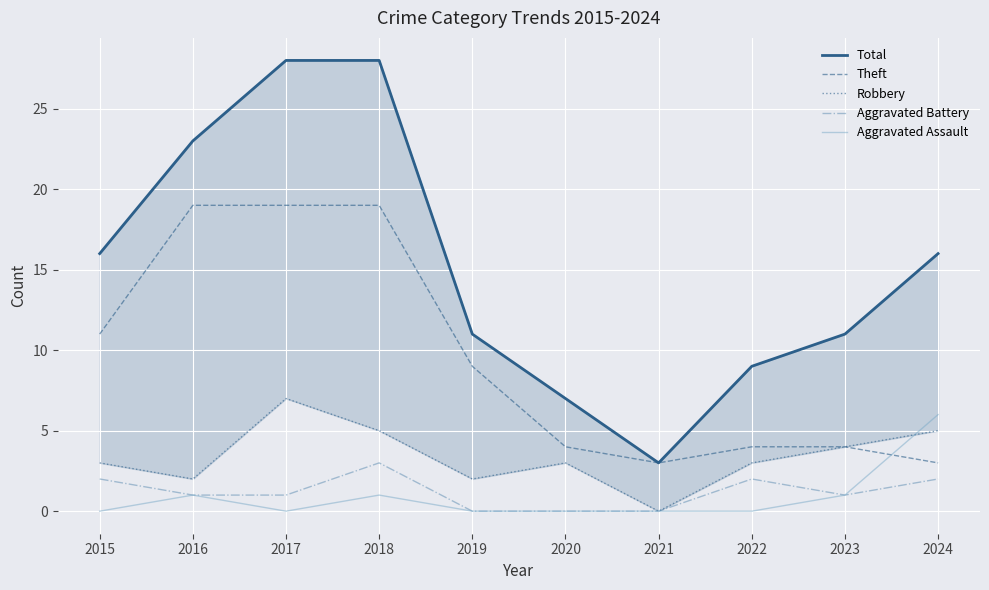

True or false: Aggravated Battery has a value of -2 at 2019.

False